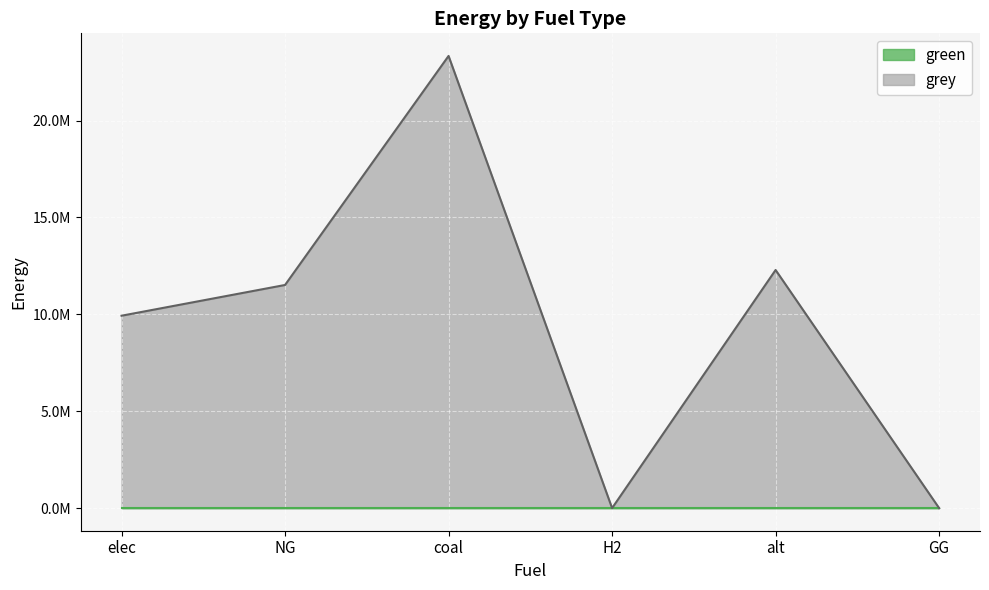

What is the label of the 4th point from the left?

H2